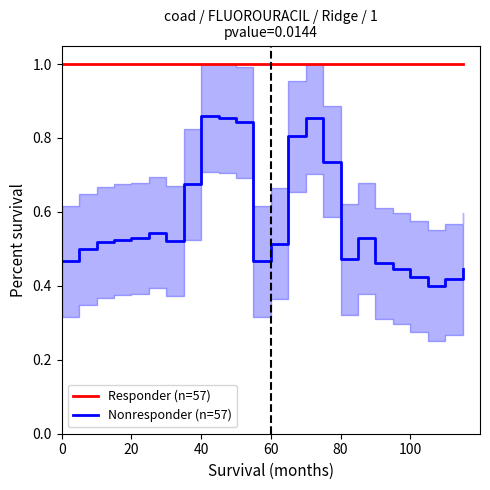

What is the lowest value of the Responder (n=57) series?

1.0